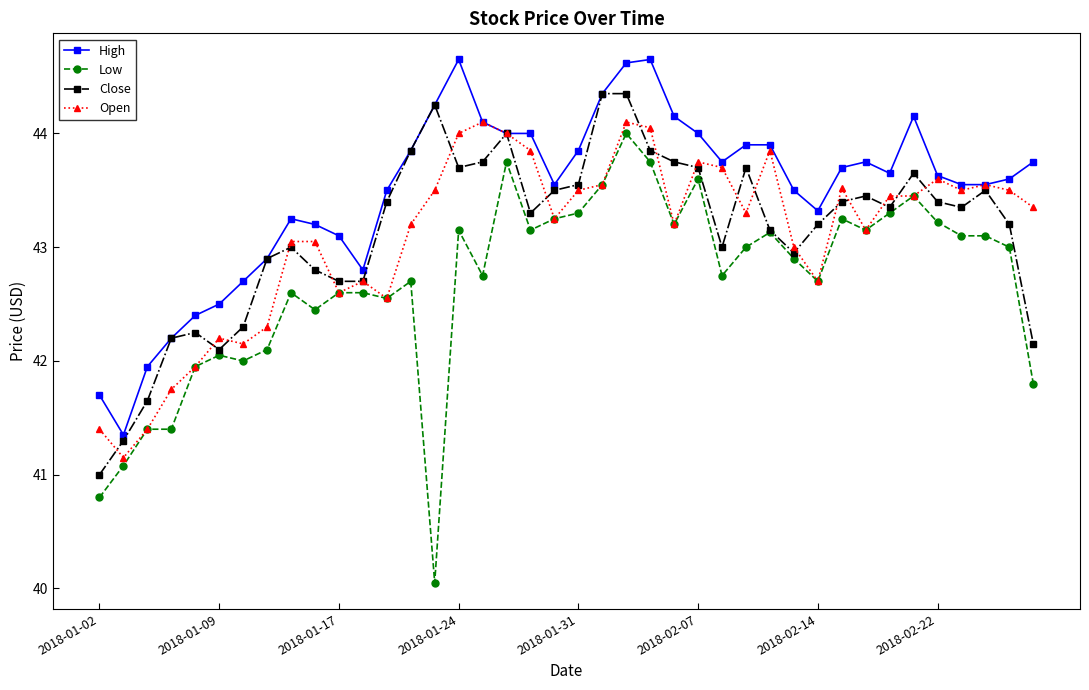

What is the value of the Low point at the 4th from the left?

41.4